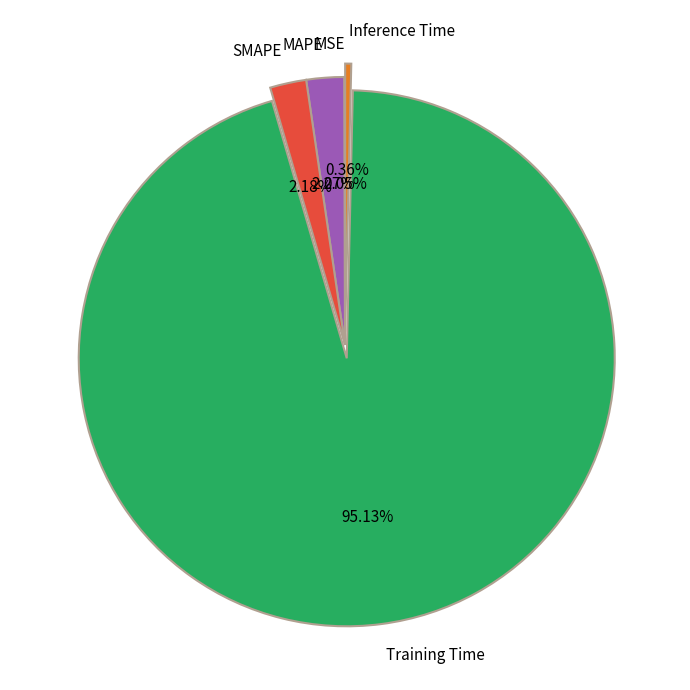

Does Training Time account for over 50% of the chart?

Yes